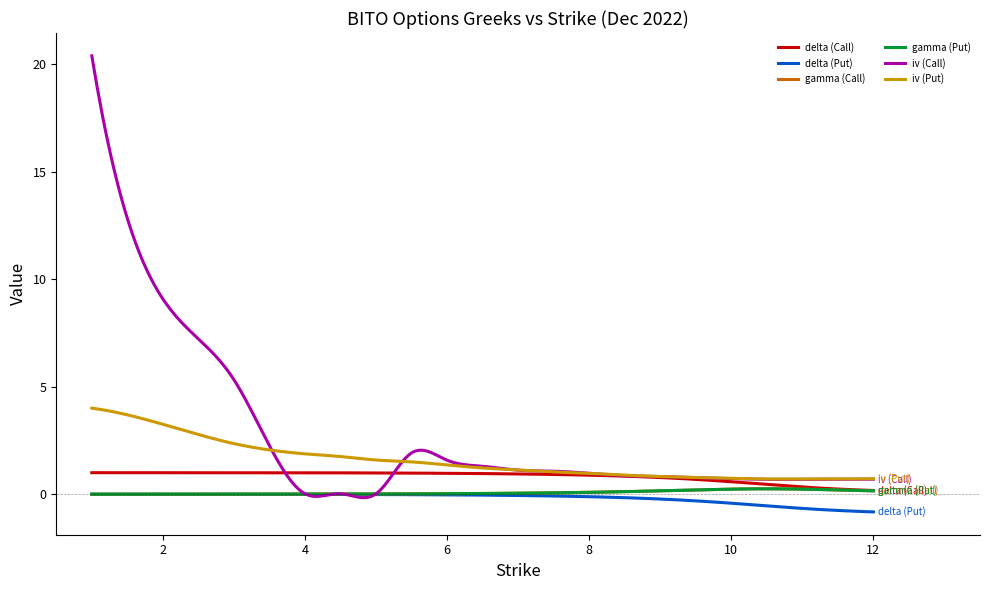

Which series has the widest spread of values?

iv (Call)